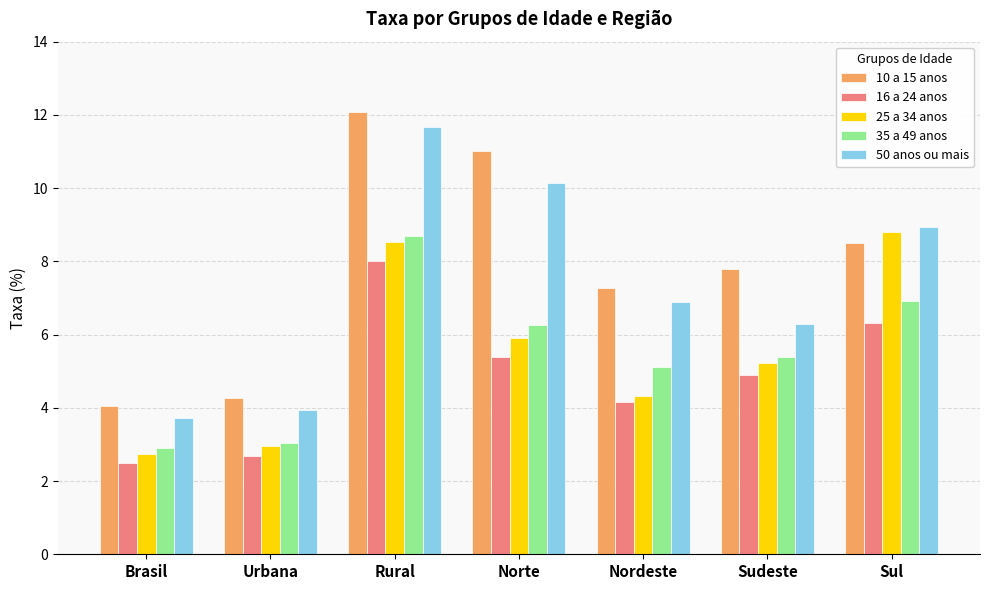

How many groups of bars are there?

7